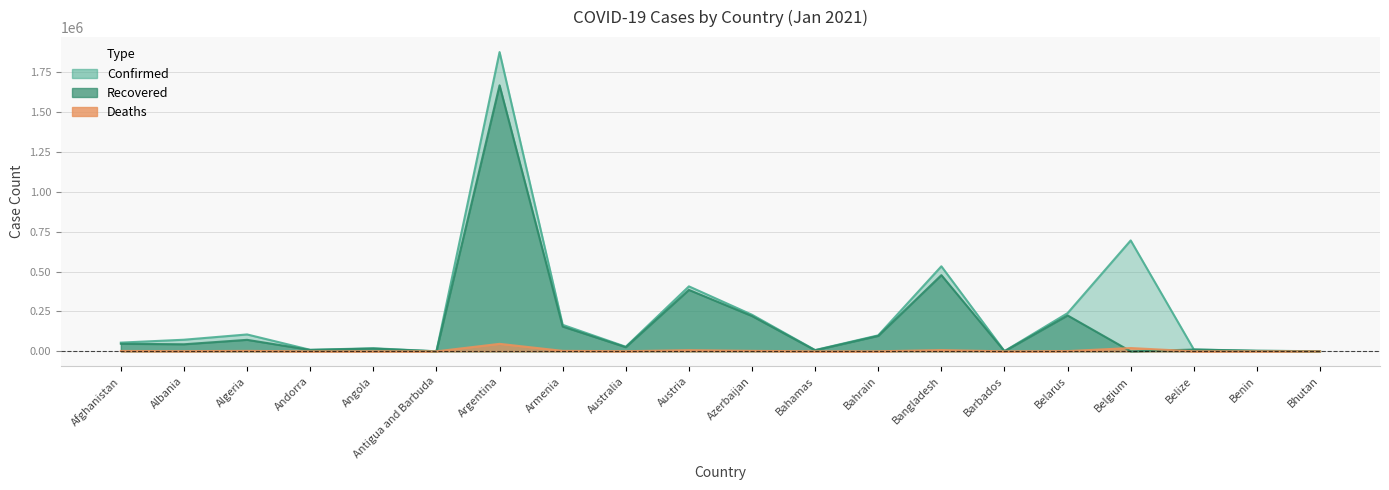

What is the label of the 6th point from the left?

Antigua and Barbuda